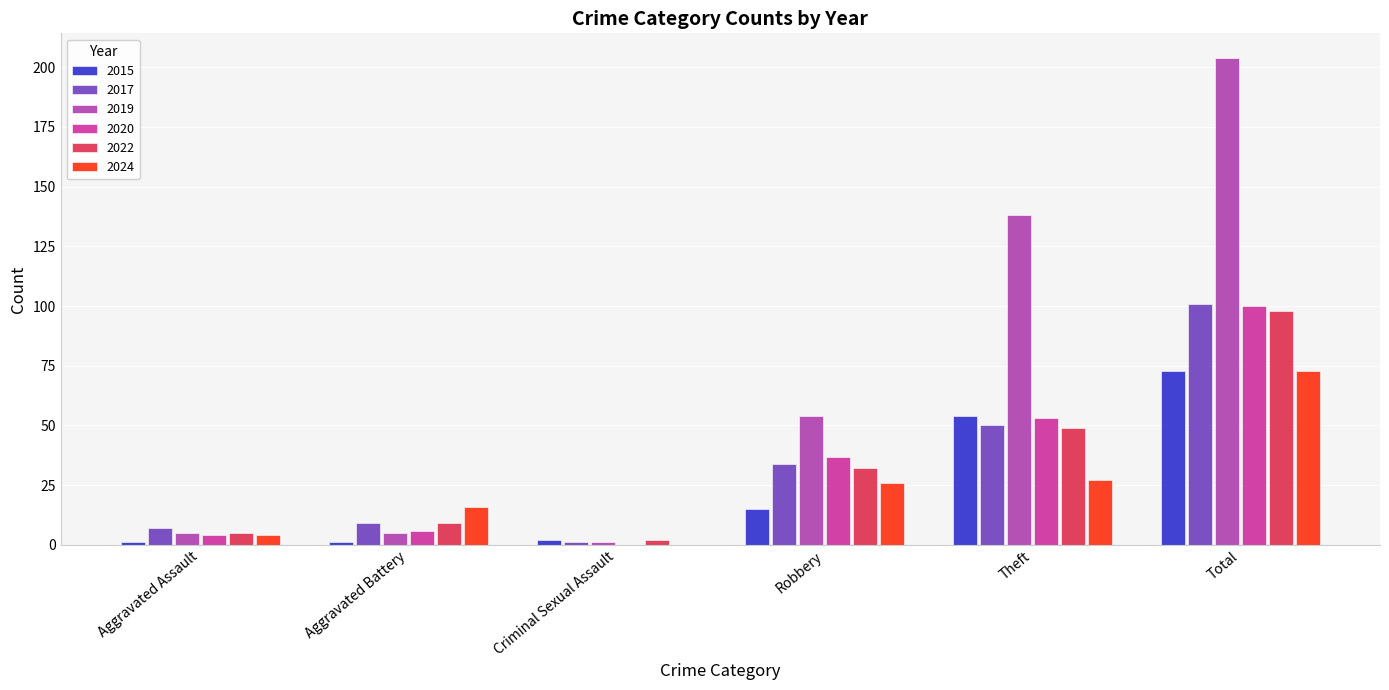

Are the bars grouped side by side (vs. stacked)?

Yes